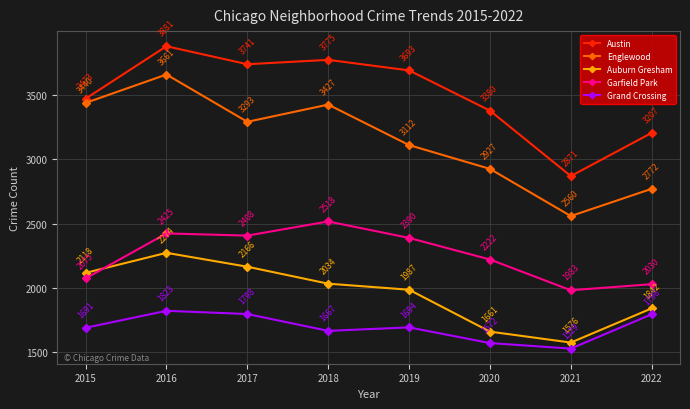

What is the difference between the maximum and minimum values in the Englewood series?

1101